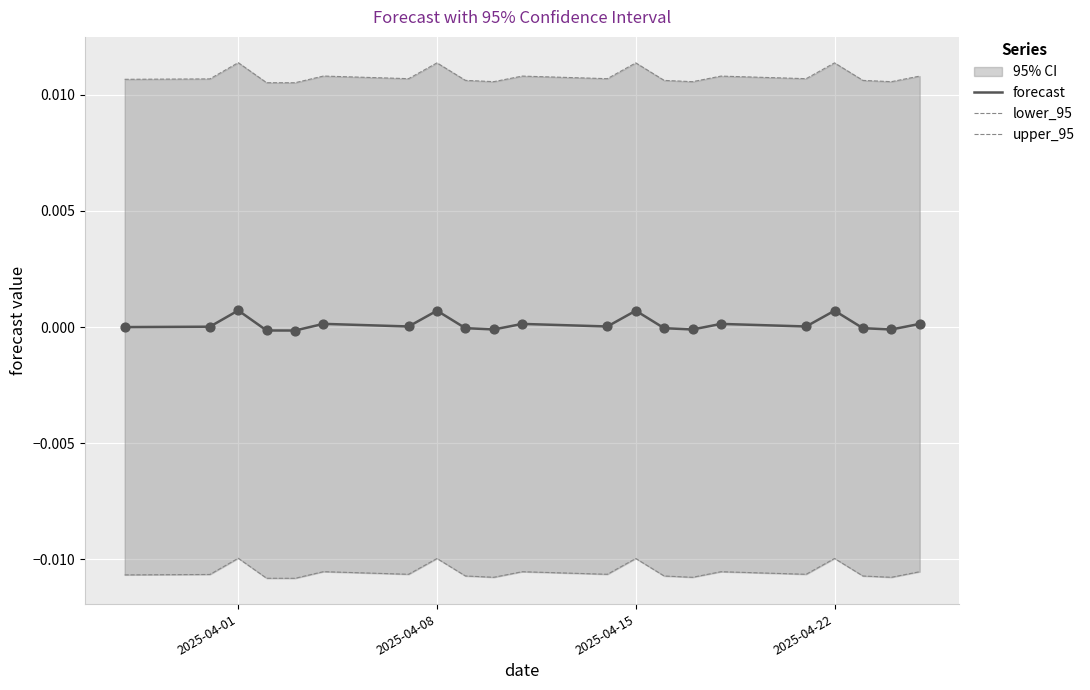

Is the value of upper_95 at 20 greater than the value of forecast at 7?

Yes